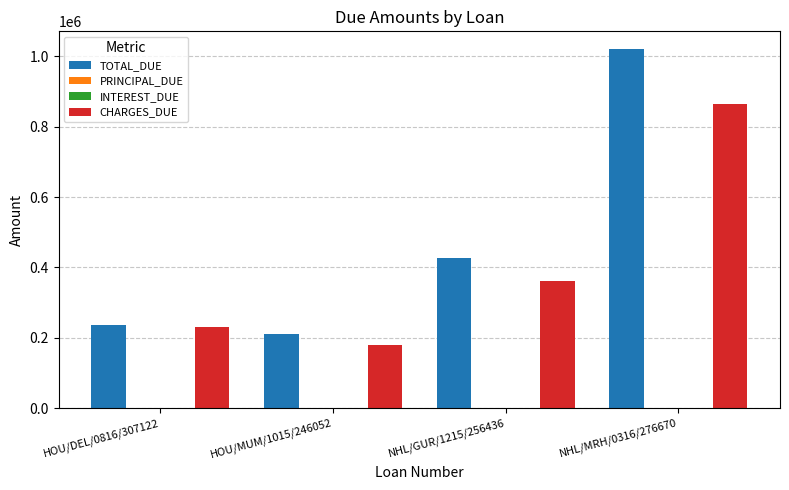

True or false: PRINCIPAL_DUE has a value of 0.0 at HOU/MUM/1015/246052.

True